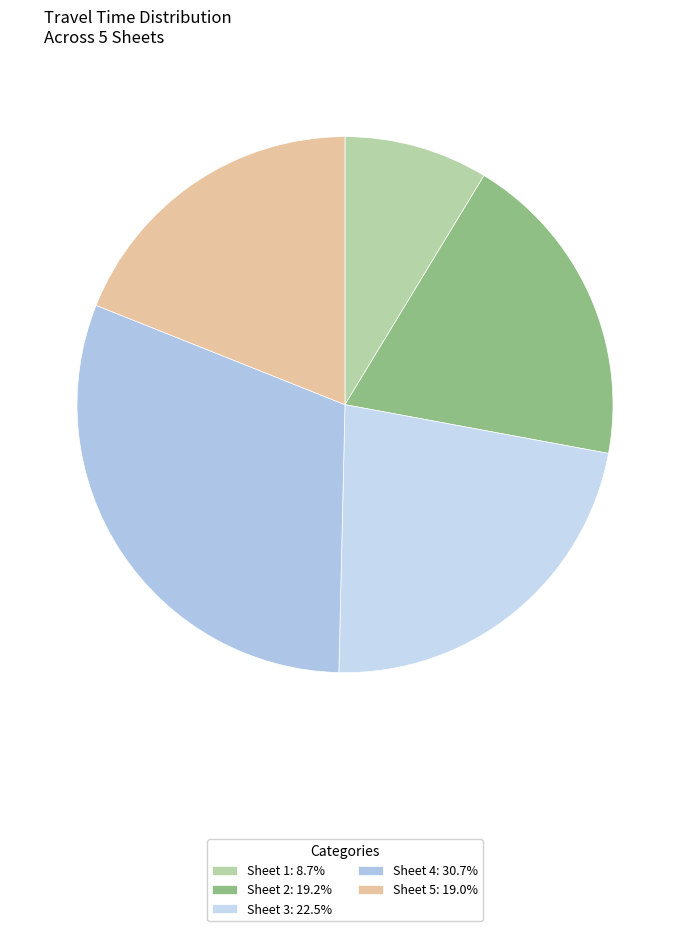

How many slices are in this pie chart?

5